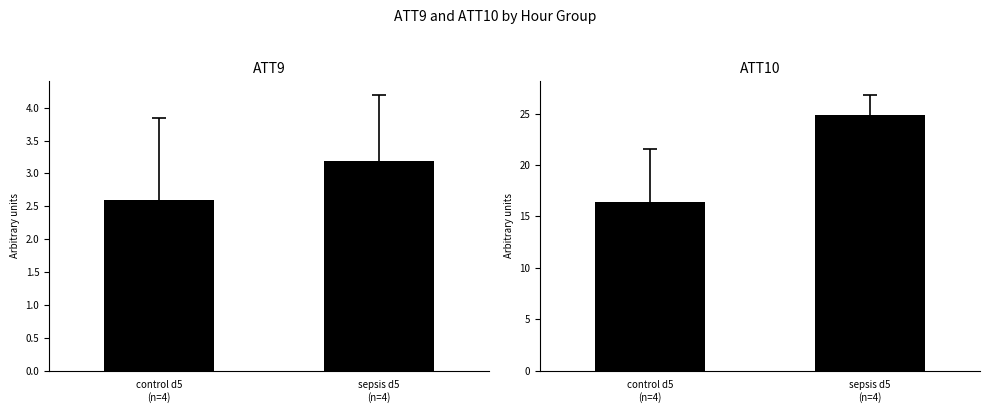

What is the average value of the ATT10 series?

20.6